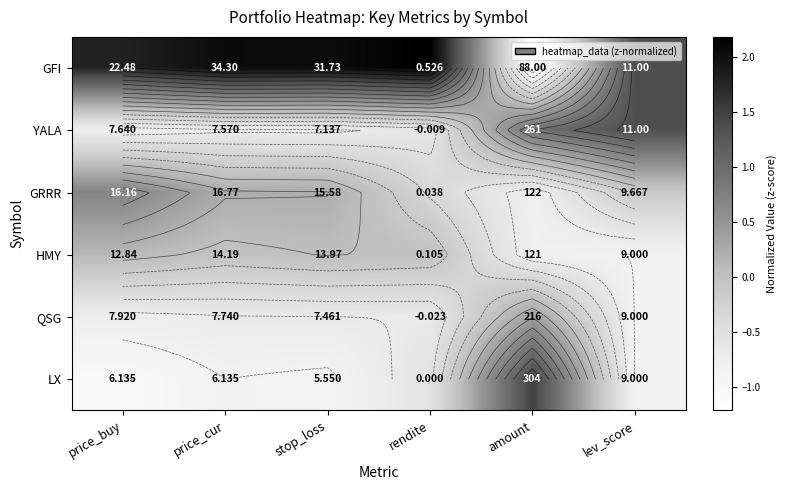

The value of LX at lev_score is -1.3. True or false?

False